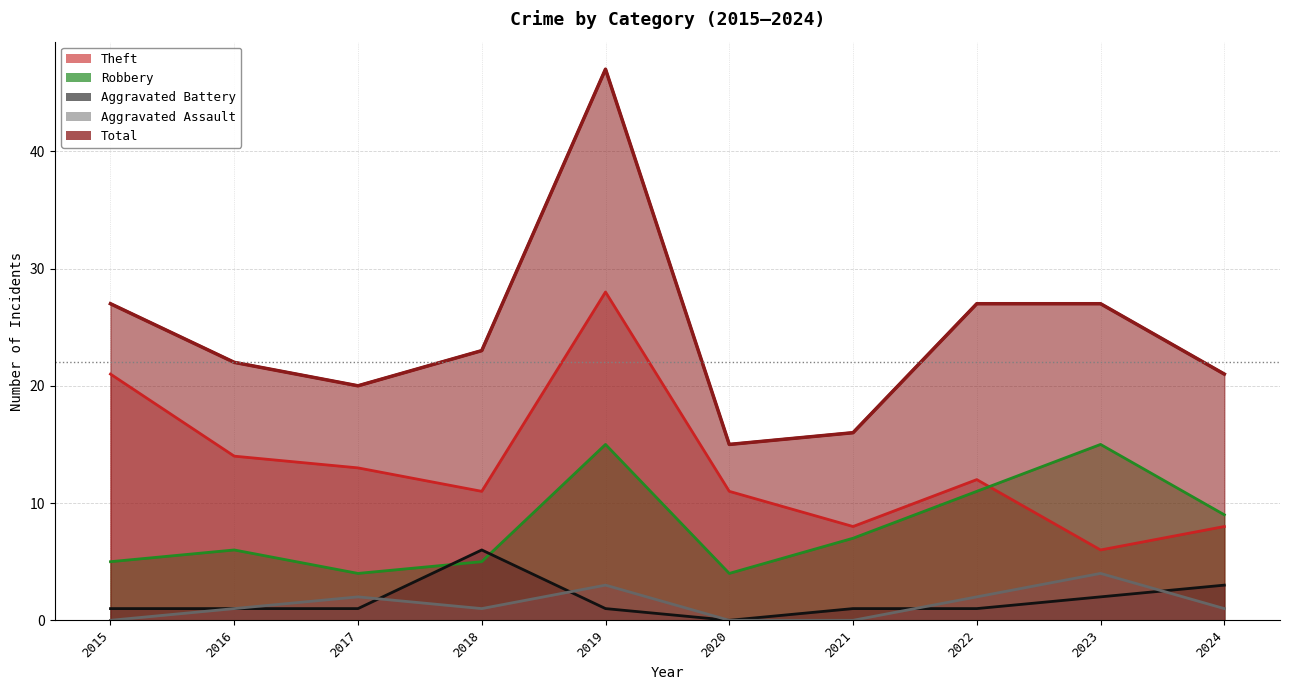

Is it true that Total equals 16 at 2021?

True